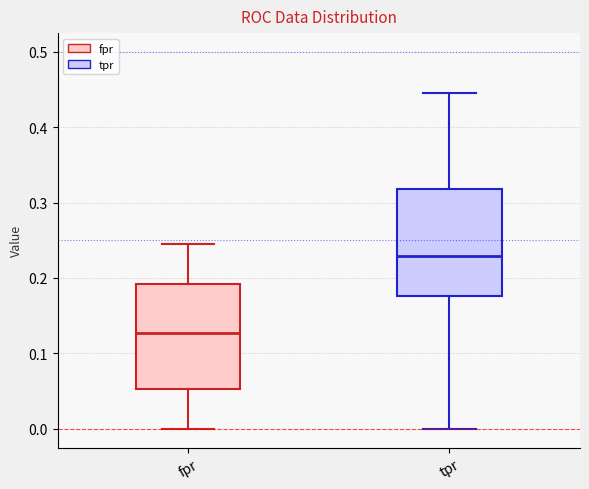

Reading left to right, read every box against the y-axis: the position of its median line, the range the box covers, and the ends of its whiskers. The values are not printed on the chart, so give them approximately, as read against the axis.

fpr: median 0.13, box 0.05 to 0.19, whiskers 0.00 to 0.24
tpr: median 0.23, box 0.18 to 0.32, whiskers 0.00 to 0.45